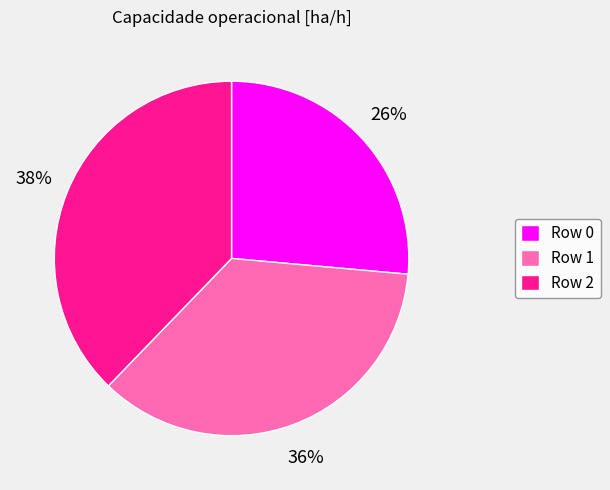

What is the smallest slice in the pie chart?

Row 0